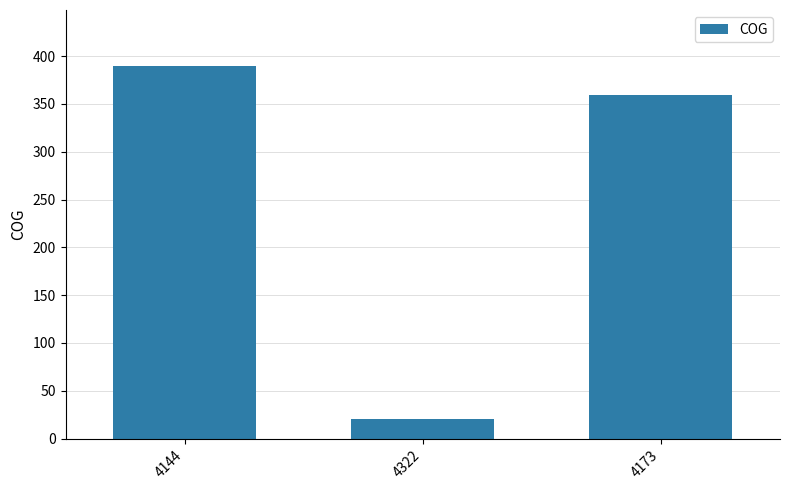

What is the smallest value displayed?

20.3